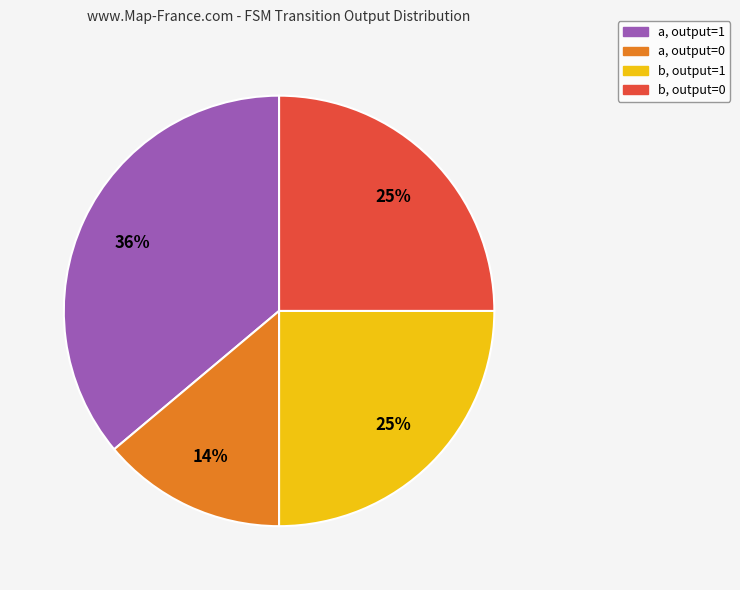

To the nearest percent, what is the difference between the largest and smallest slice percentages?

22%